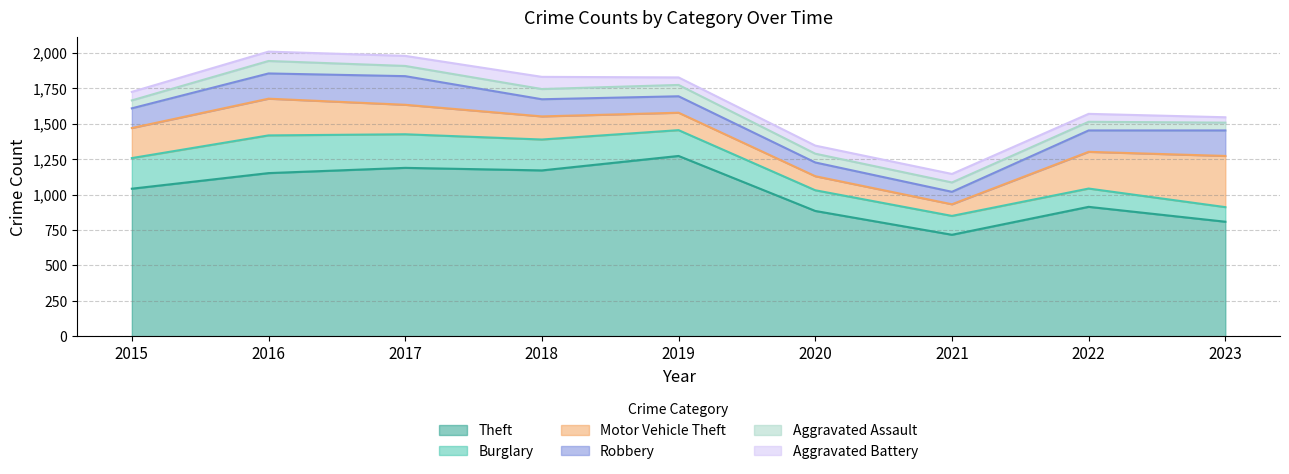

What is the difference between the maximum and minimum values in the Theft series?

556